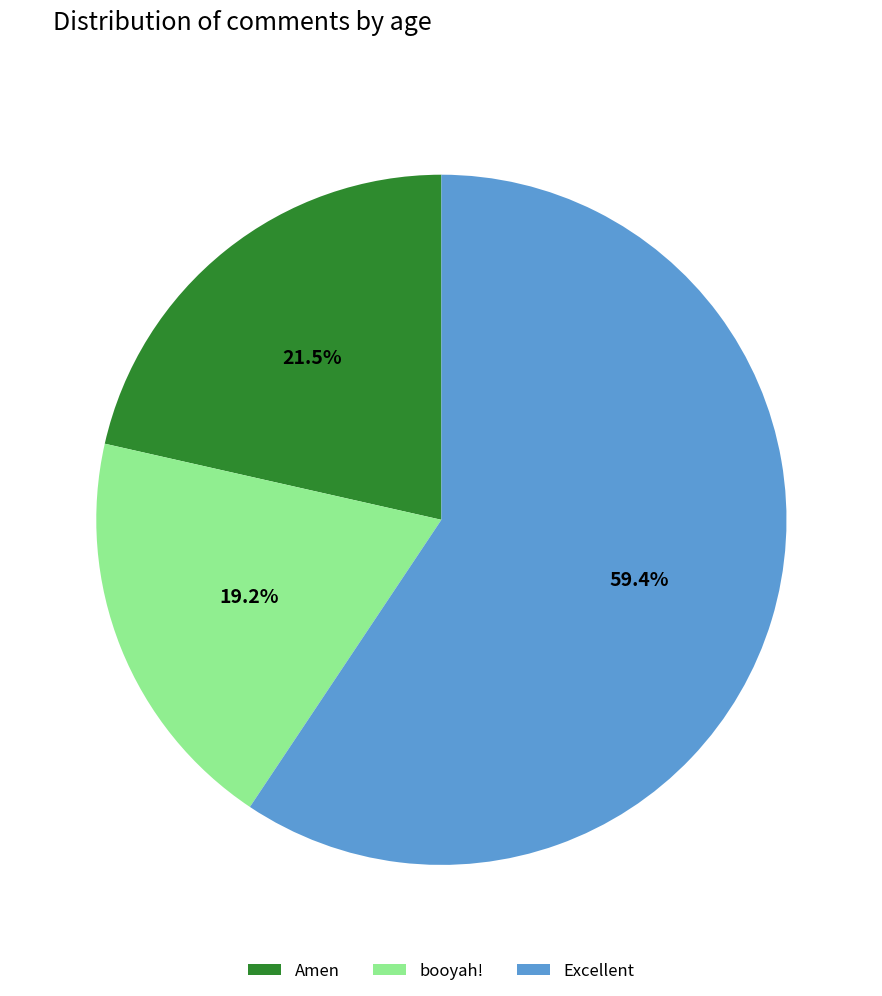

To the nearest percent, what is the average slice percentage?

33%